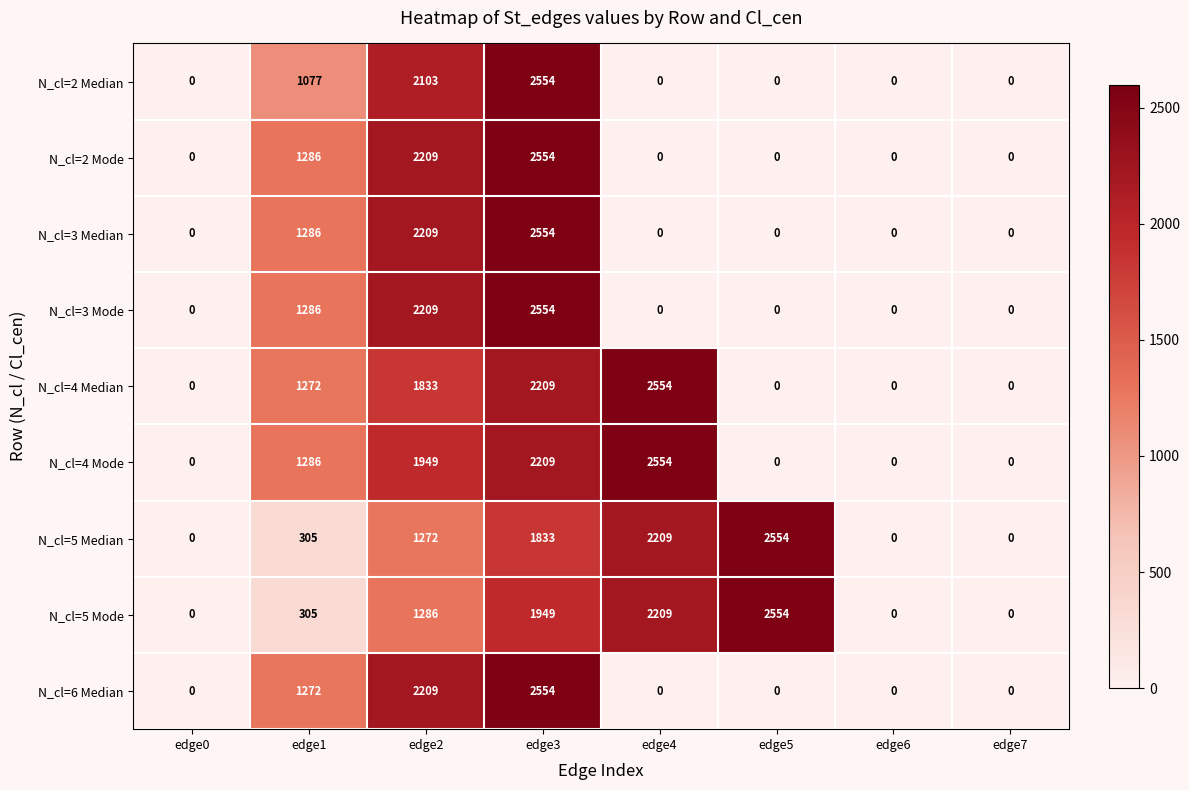

What is the spread (max minus min) of values at edge3?

721